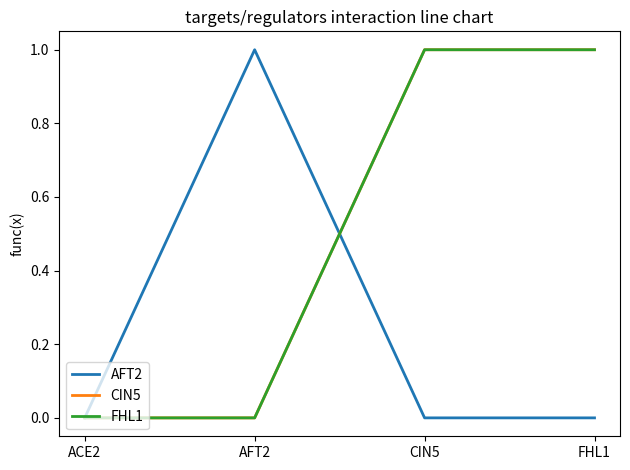

Is this an area chart (filled region under the line)?

No